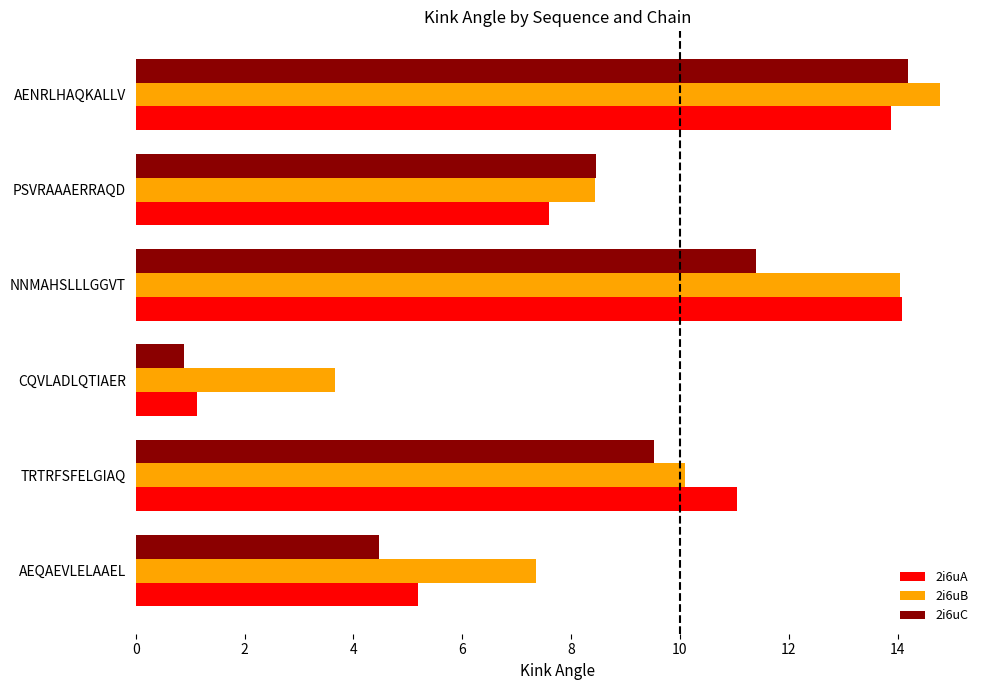

Between CQVLADLQTIAER and AENRLHAQKALLV, which series saw the biggest shift?

2i6uC